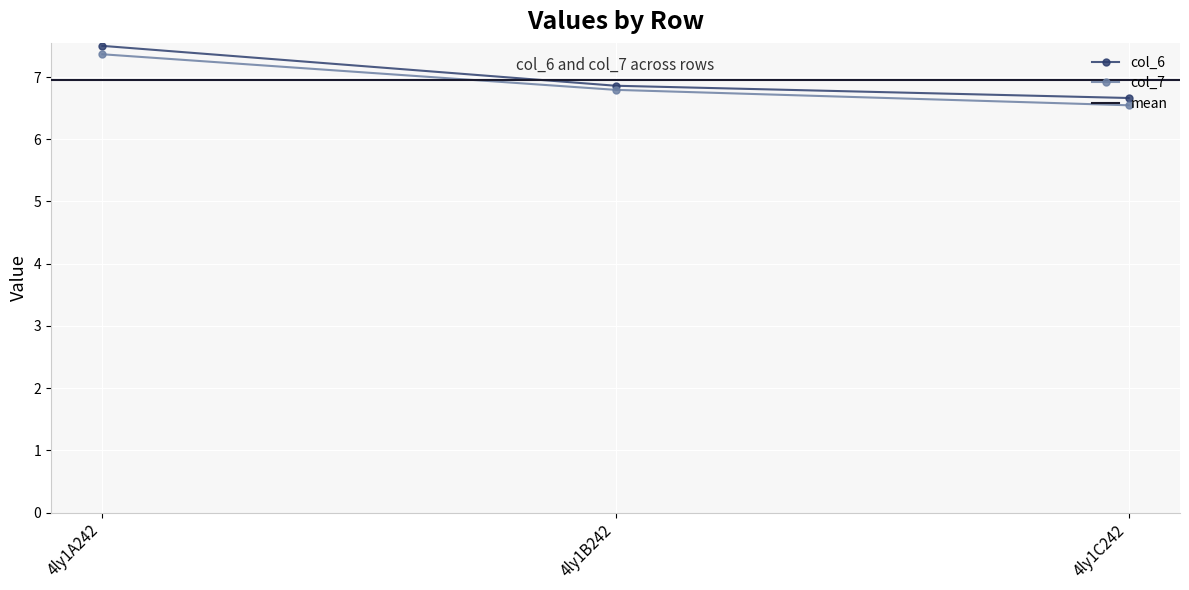

What is the total value across all series at 4ly1B242?

13.7